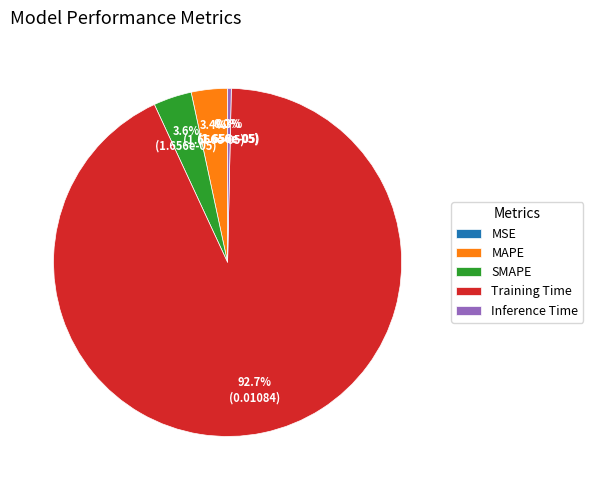

Combined, what portion of the pie is Inference Time and MAPE?

3.7%